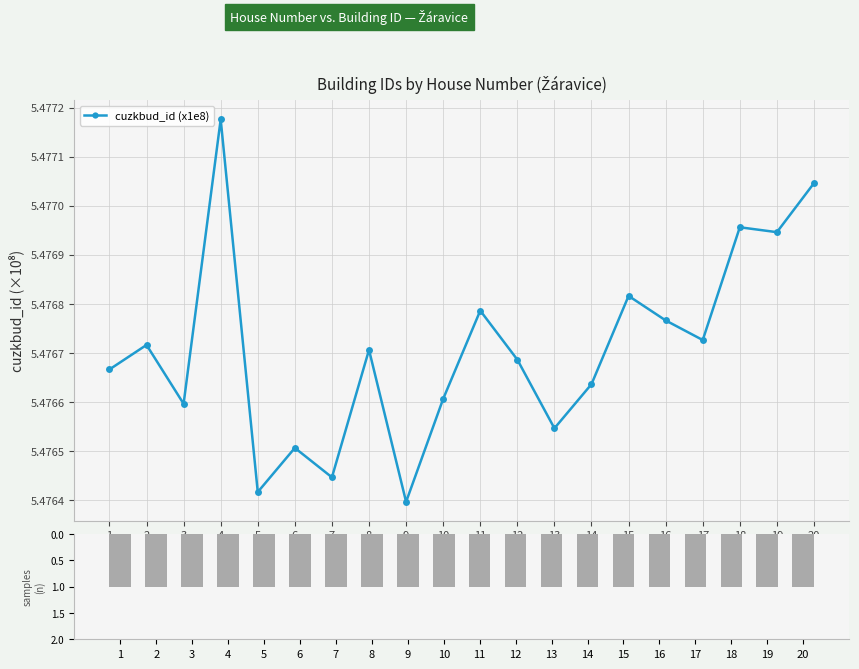

How many groups of bars are there?

20